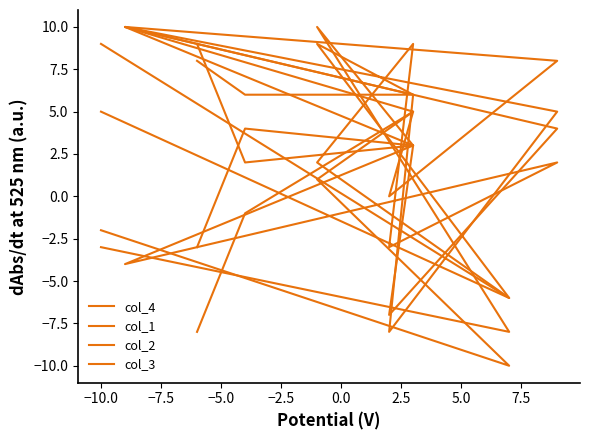

Reading left to right, what are all the values shown in this chart?

col_4: 8	6	6	10	8	0	5	1	-10	-2
col_1: -8	-1	5	10	5	-8	6	9	-6	9
col_2: 9	2	3	-4	2	-3	9	2	-6	5
col_3: -3	4	3	10	4	-7	3	10	-8	-3